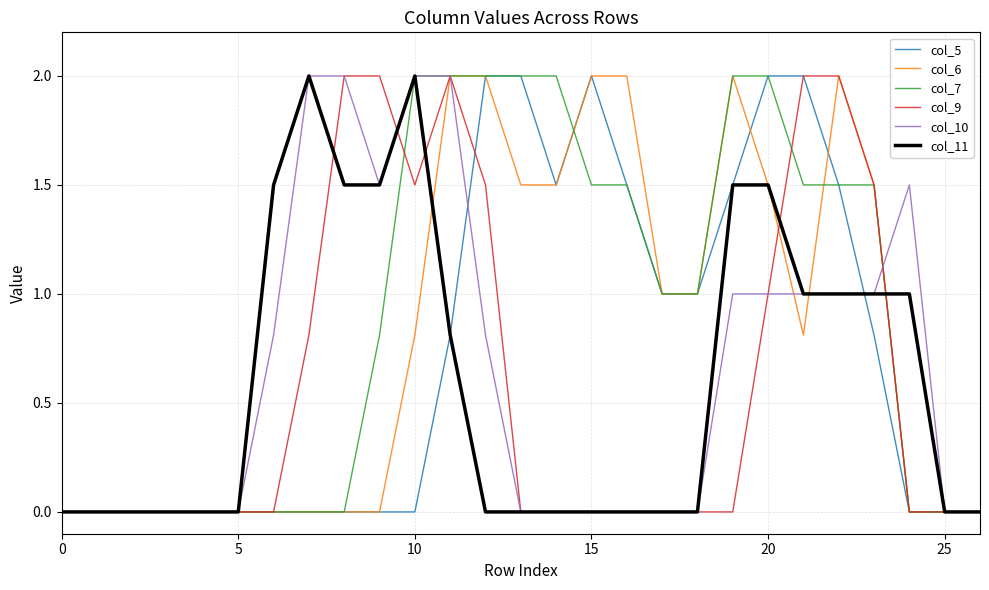

Which series has the largest total across all categories?

col_7